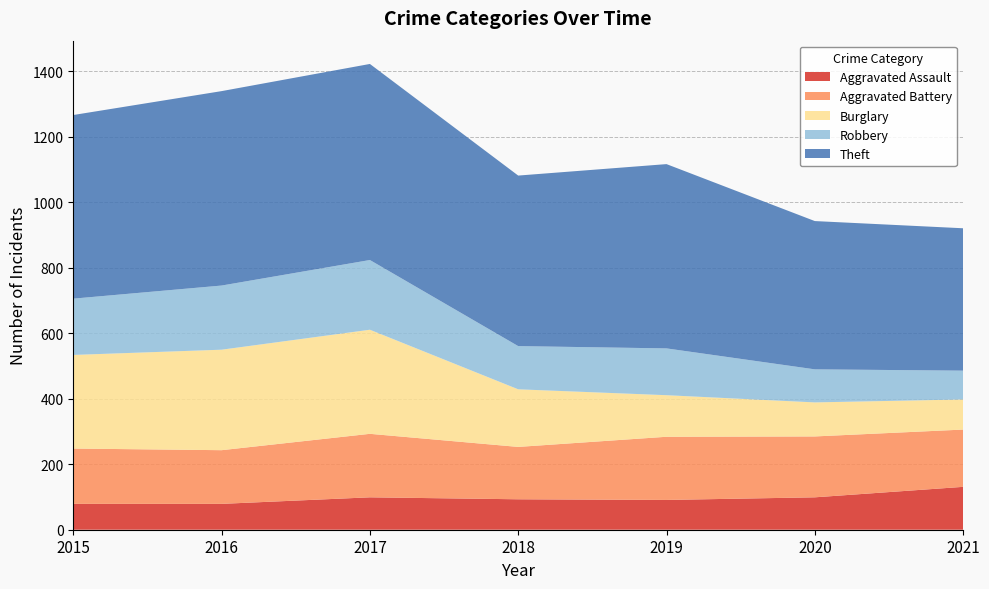

Reading left to right, transcribe all the data shown in this chart.

Aggravated Assault: 2015=79	2016=79	2017=99	2018=93	2019=91	2020=99	2021=131
Aggravated Battery: 2015=169	2016=164	2017=194	2018=160	2019=193	2020=186	2021=175
Burglary: 2015=286	2016=307	2017=318	2018=176	2019=127	2020=104	2021=92
Robbery: 2015=172	2016=196	2017=213	2018=132	2019=143	2020=101	2021=88
Theft: 2015=561	2016=594	2017=599	2018=521	2019=563	2020=453	2021=435